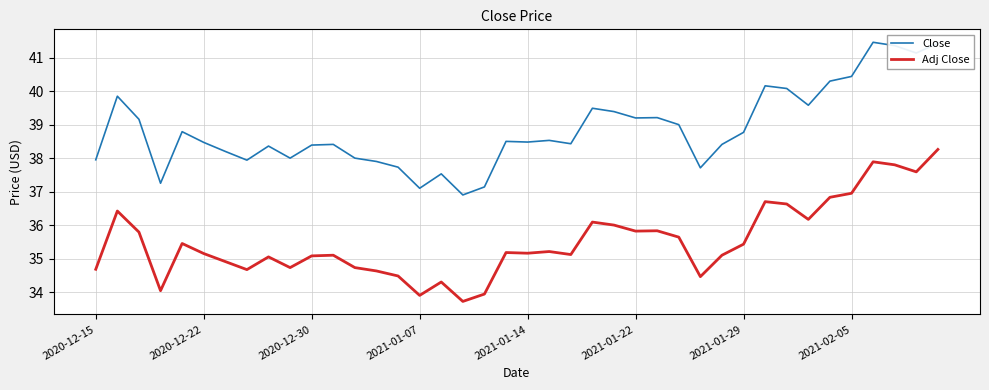

True or false: Adj Close and Close intersect in this chart.

False